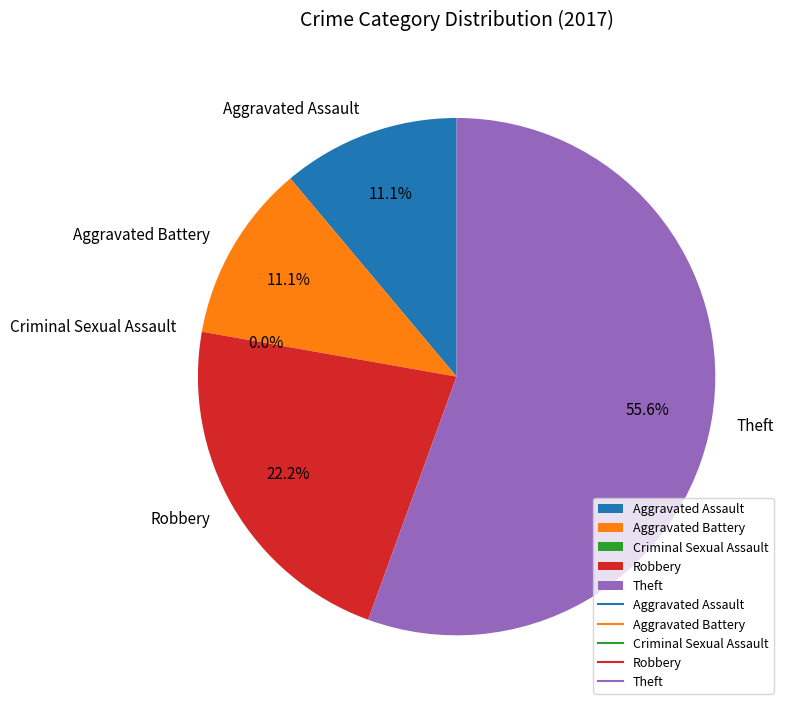

Does any single category account for the majority?

Yes